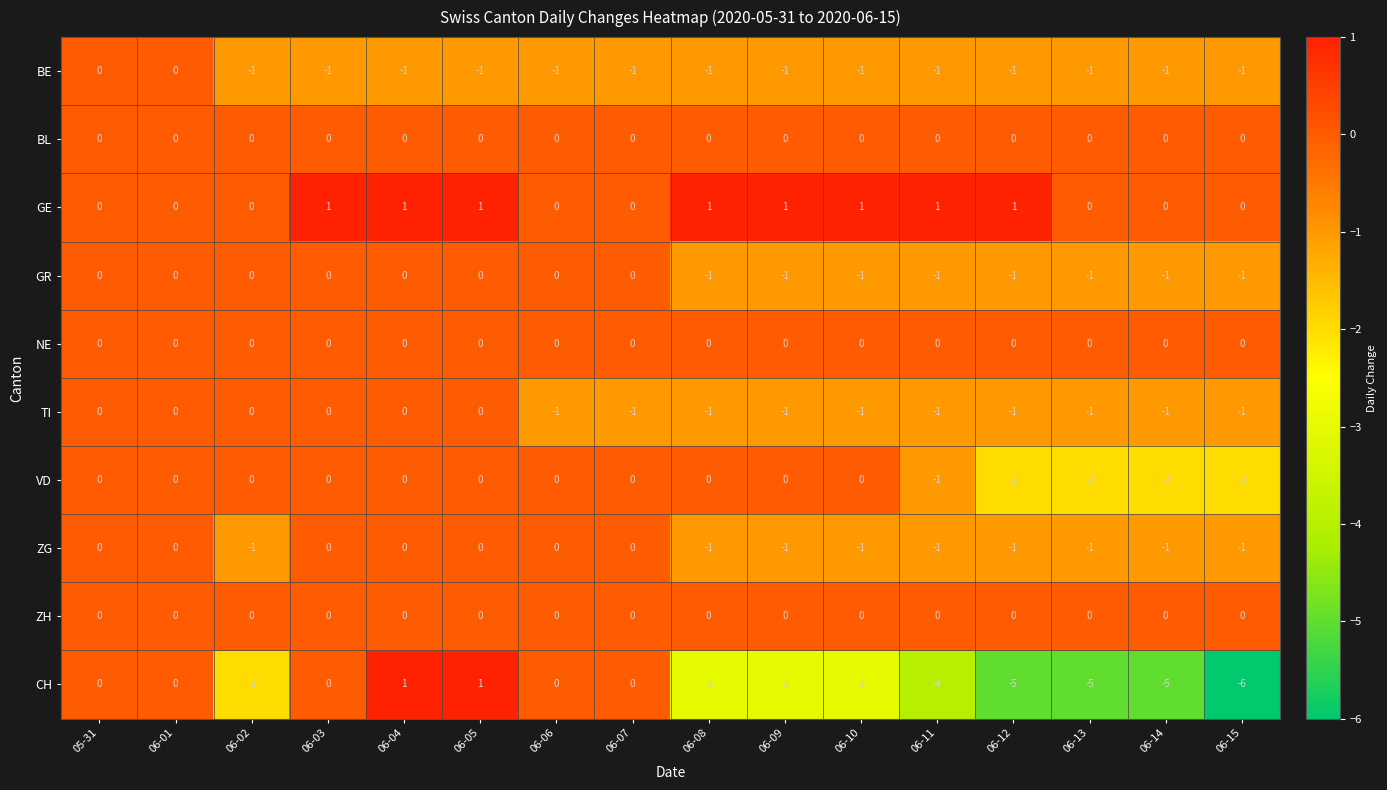

How many categories are shown in the chart?

16